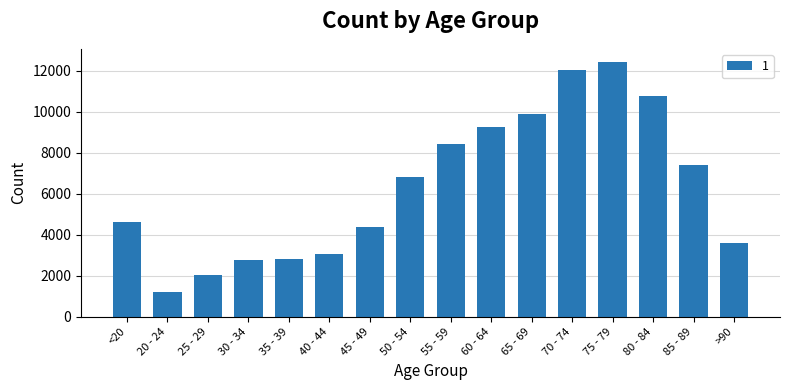

Between 50 - 54 and <20, which is larger?

50 - 54